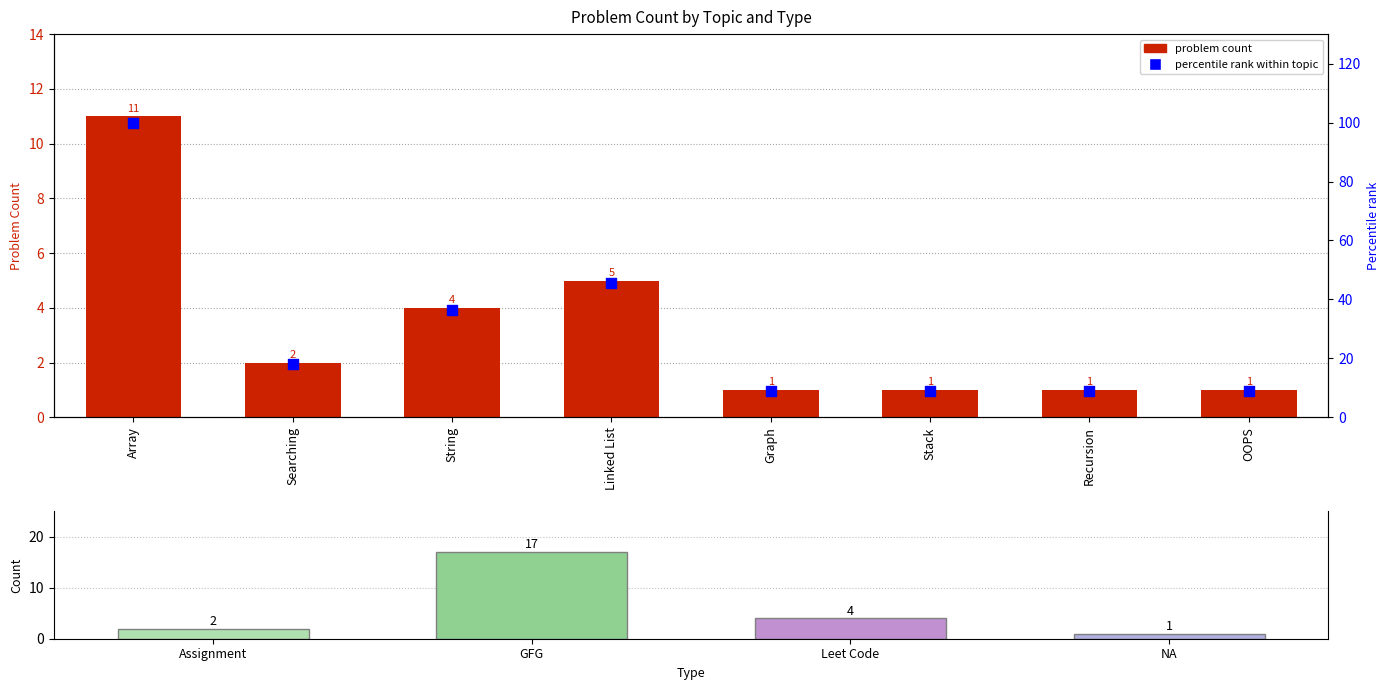

What are all the series names shown in the legend?

Problem Count, Percentile rank